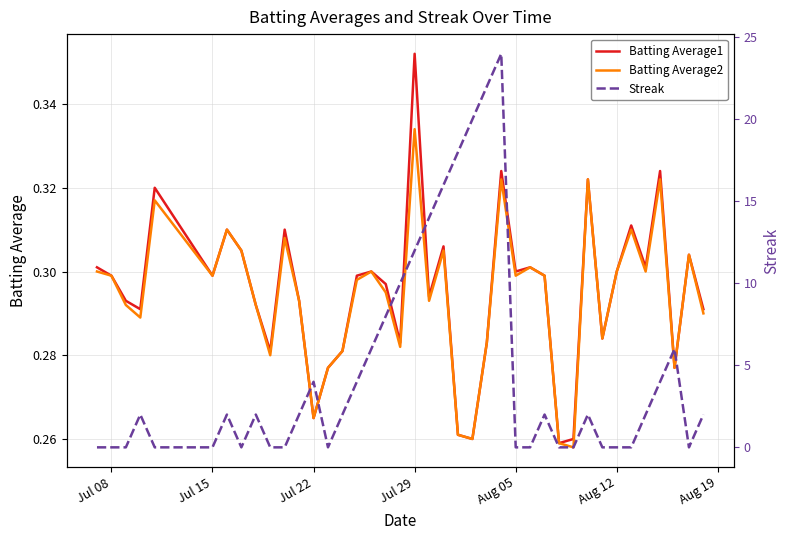

The Batting Average1 series shows 0.3 at Jul 15. True or false?

True